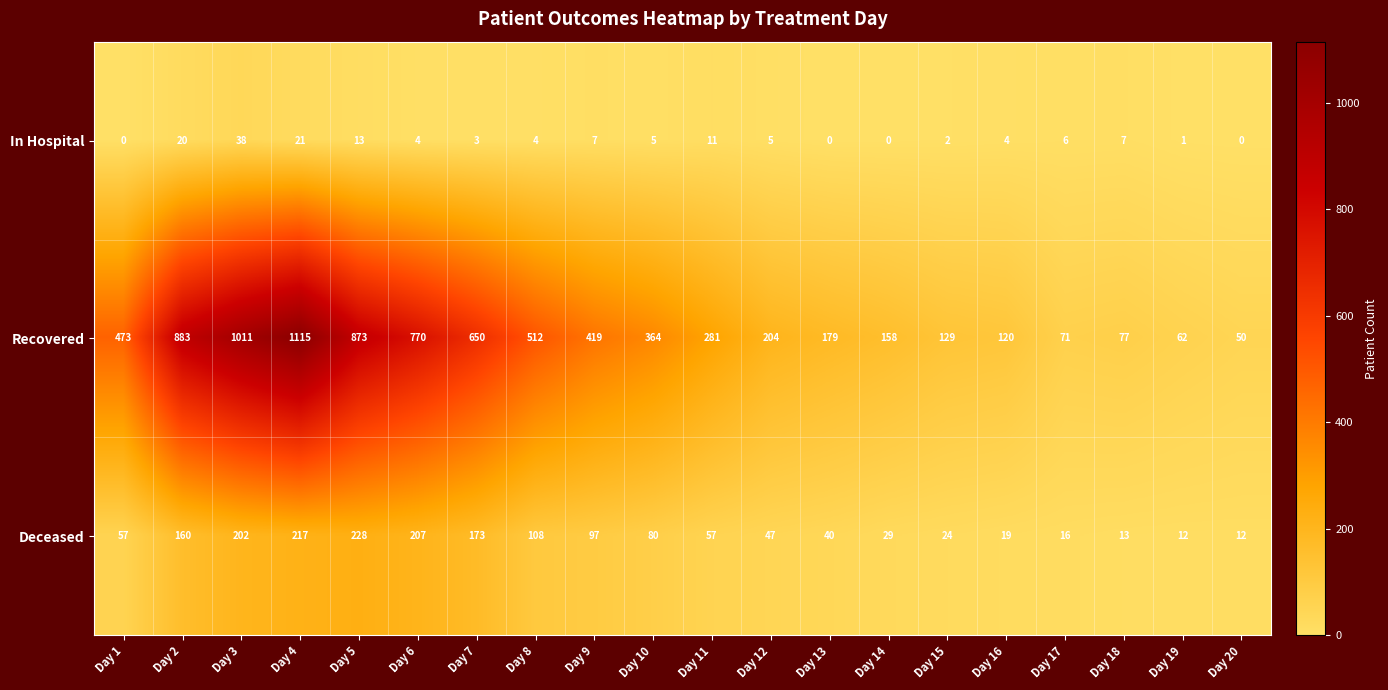

The value of Recovered at Day 14 is 158. True or false?

True